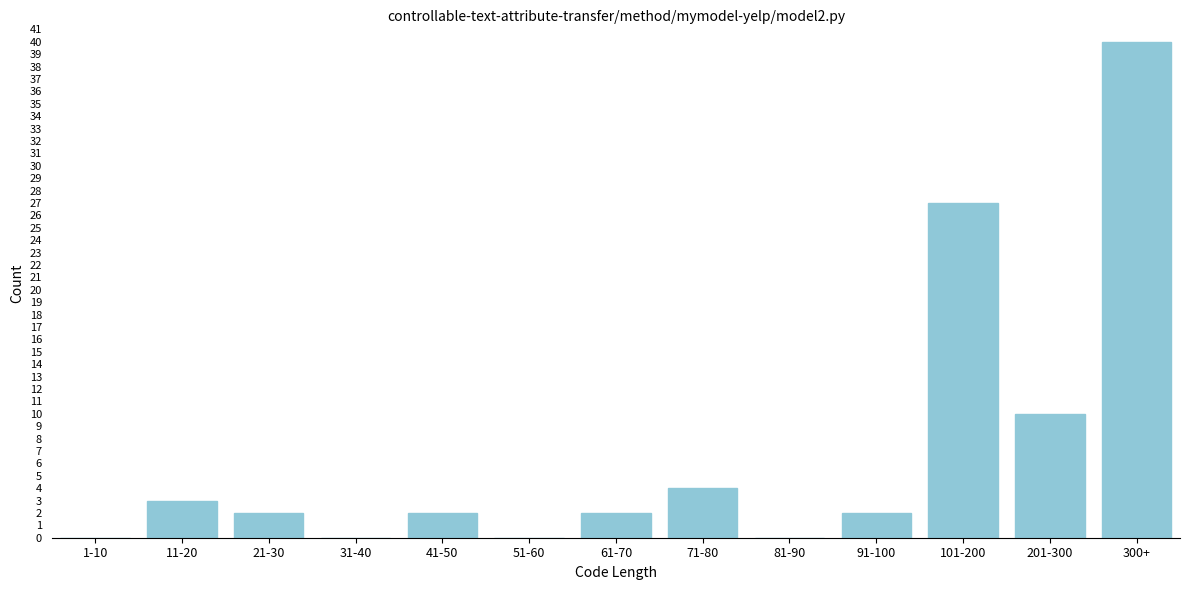

Reading left to right, extract all data points from this chart.

1-10=0	11-20=3	21-30=2	31-40=0	41-50=2	51-60=0	61-70=2	71-80=4	81-90=0	91-100=2	101-200=27	201-300=10	300+=40